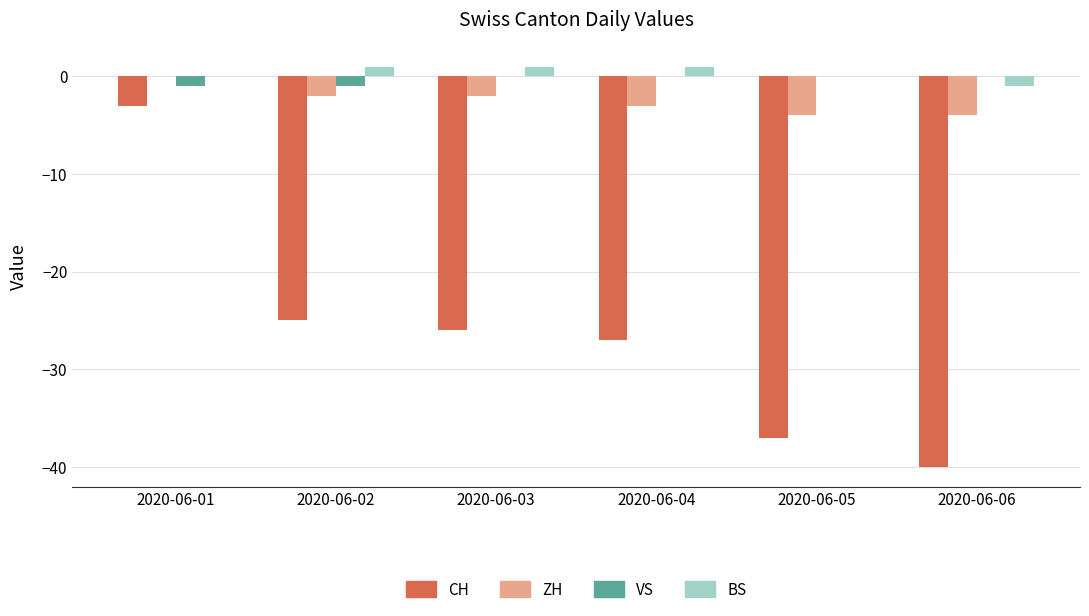

Reading left to right, transcribe all the data shown in this chart.

CH: 2020-06-01=-3	2020-06-02=-25	2020-06-03=-26	2020-06-04=-27	2020-06-05=-37	2020-06-06=-40
ZH: 2020-06-01=0	2020-06-02=-2	2020-06-03=-2	2020-06-04=-3	2020-06-05=-4	2020-06-06=-4
VS: 2020-06-01=-1	2020-06-02=-1	2020-06-03=0	2020-06-04=0	2020-06-05=0	2020-06-06=0
BS: 2020-06-01=0	2020-06-02=1	2020-06-03=1	2020-06-04=1	2020-06-05=0	2020-06-06=-1